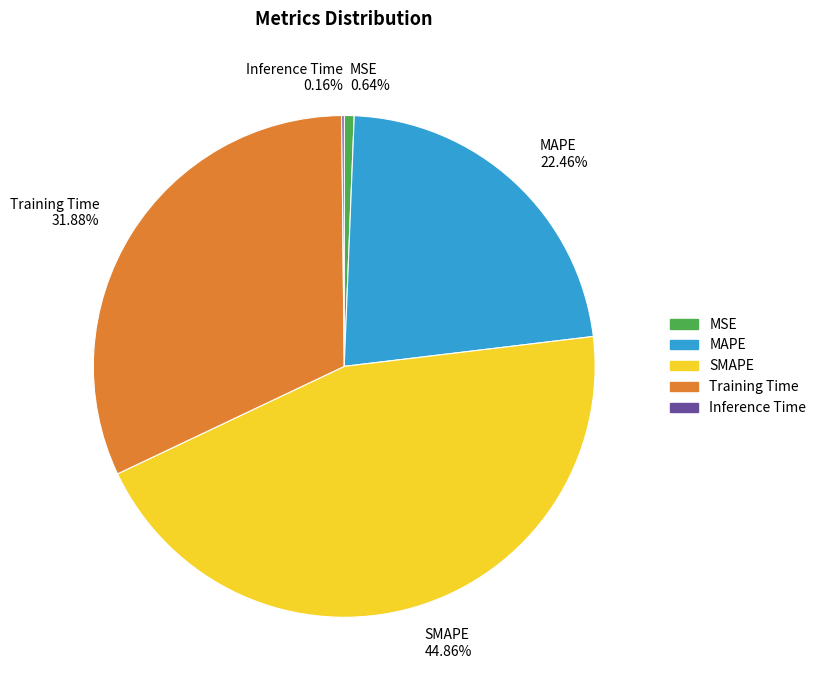

What is the largest slice in the pie chart?

SMAPE